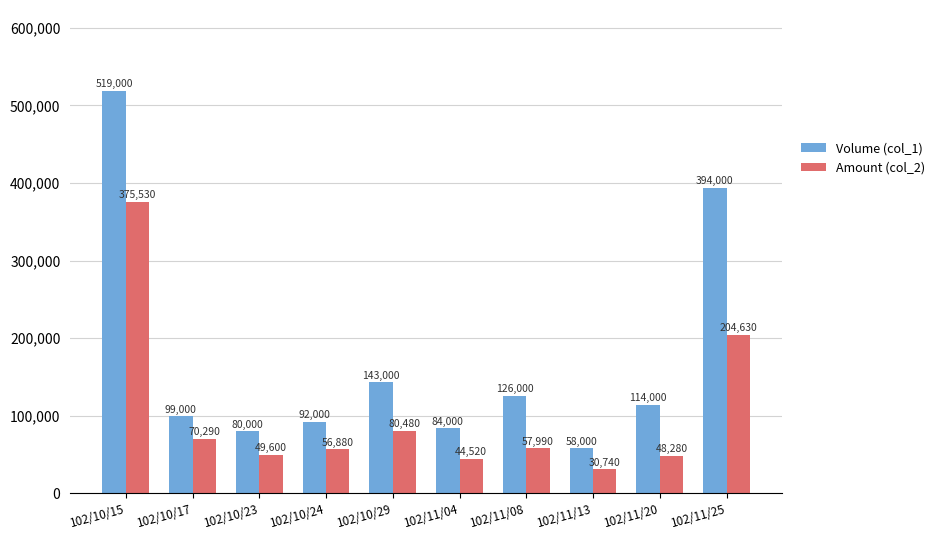

What is the label of the 5th bar from the left?

102/10/29